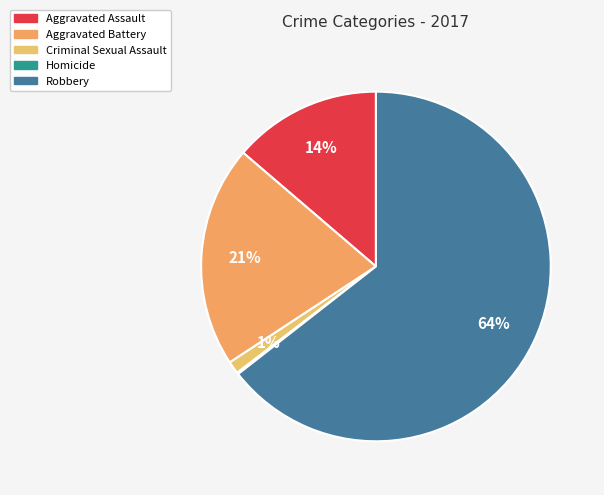

Is it true that Homicide is 0% of the pie?

True